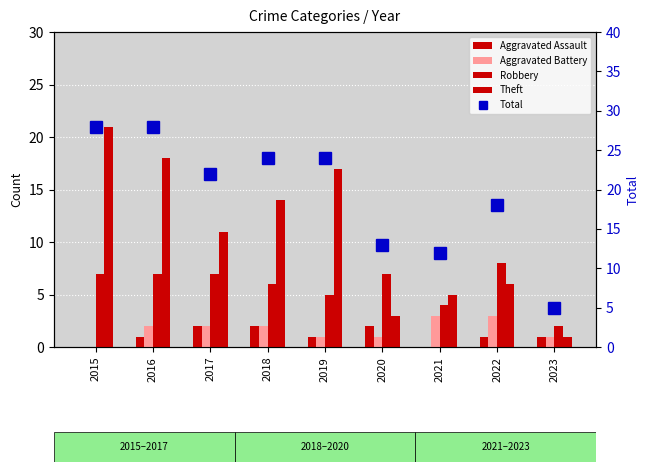

Which series has the largest total across all categories?

Total